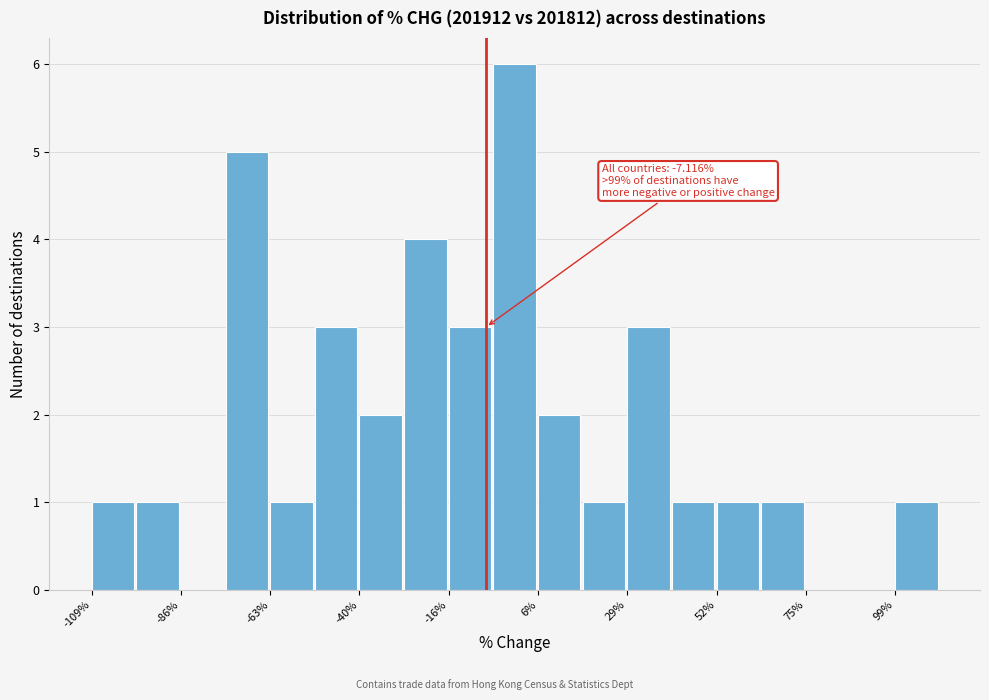

Read against the x-axis, roughly where is the centre of the tallest bar?

0